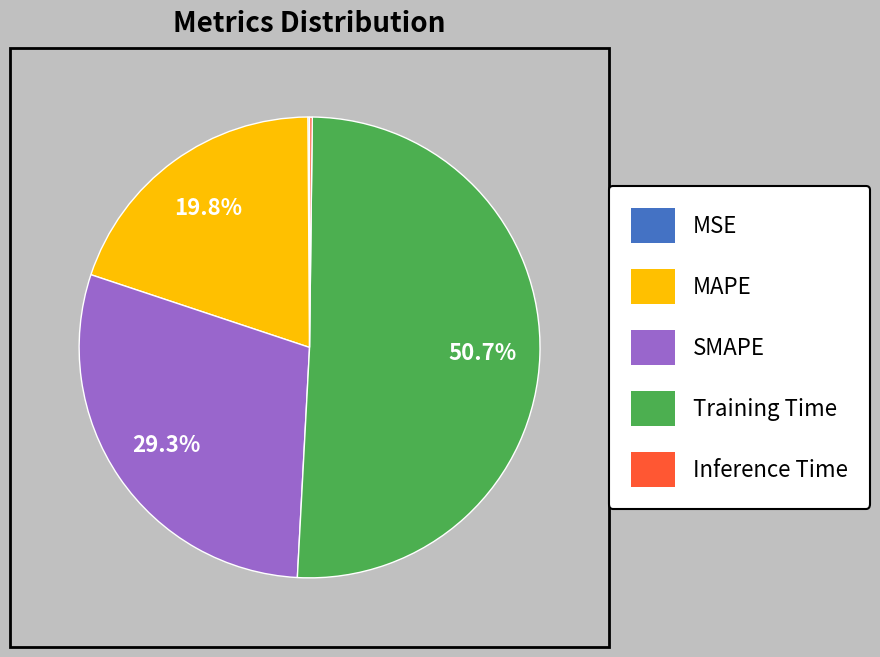

Which category has the biggest portion of the pie?

Training Time